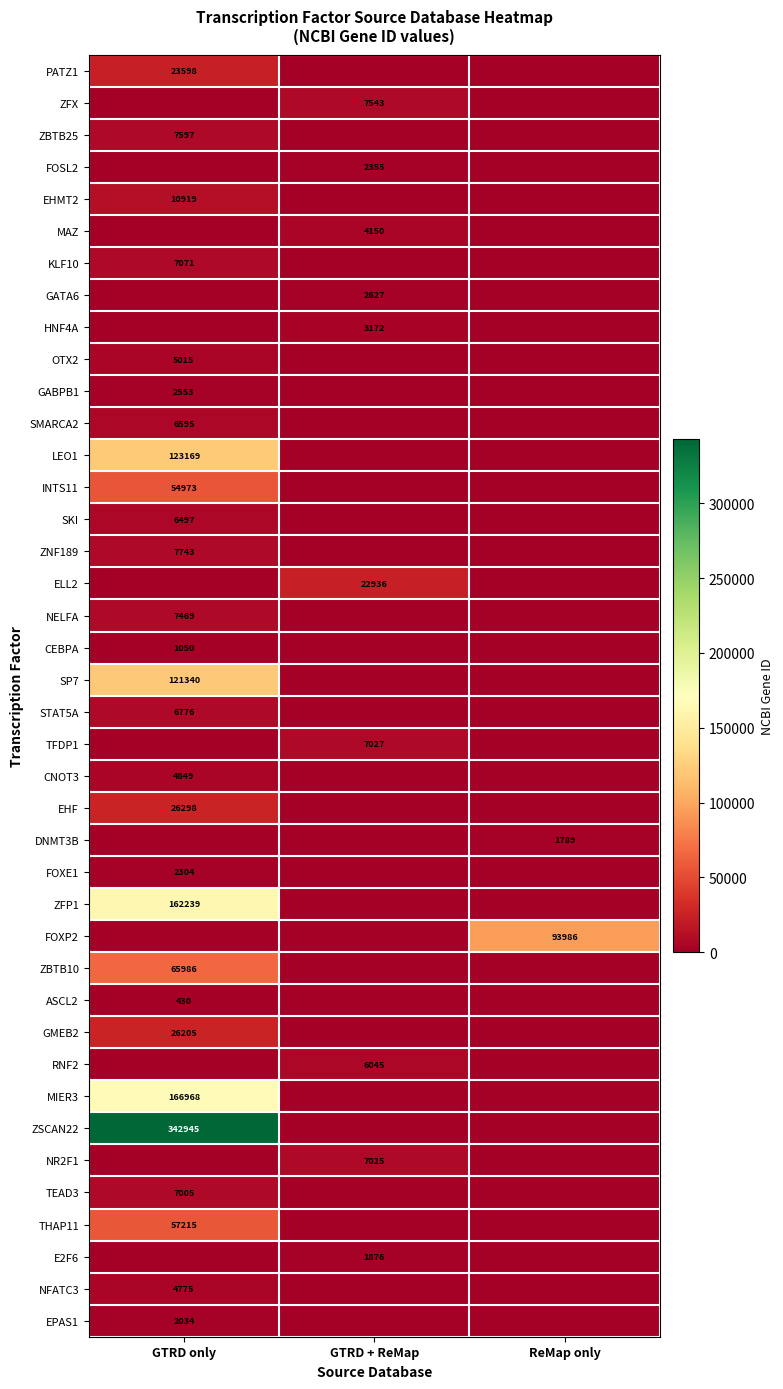

Is it true that RNF2 equals 6045 at GTRD + ReMap?

True